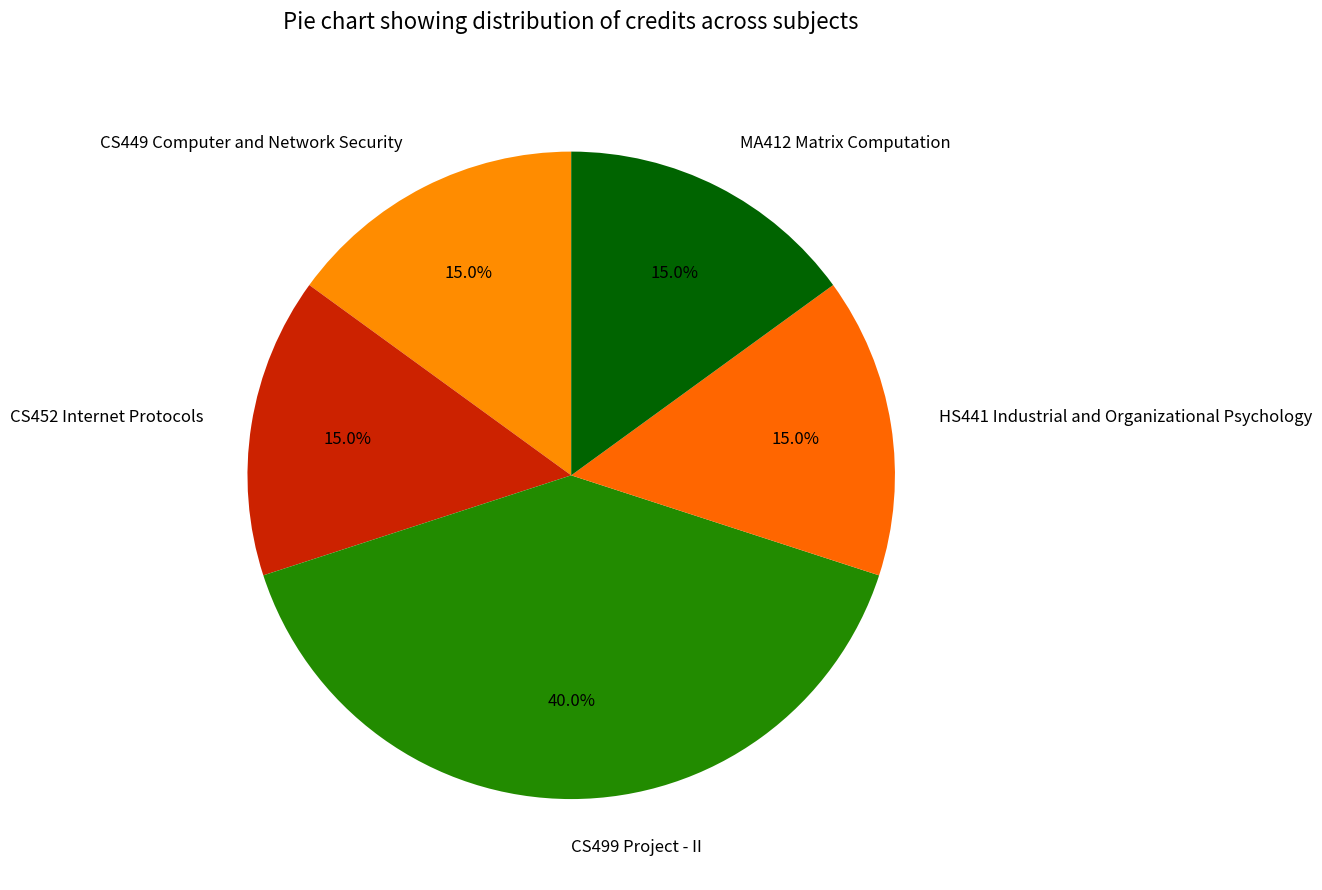

Combined, do CS499 Project - II and HS441 Industrial and Organizational Psychology account for over 50%?

Yes